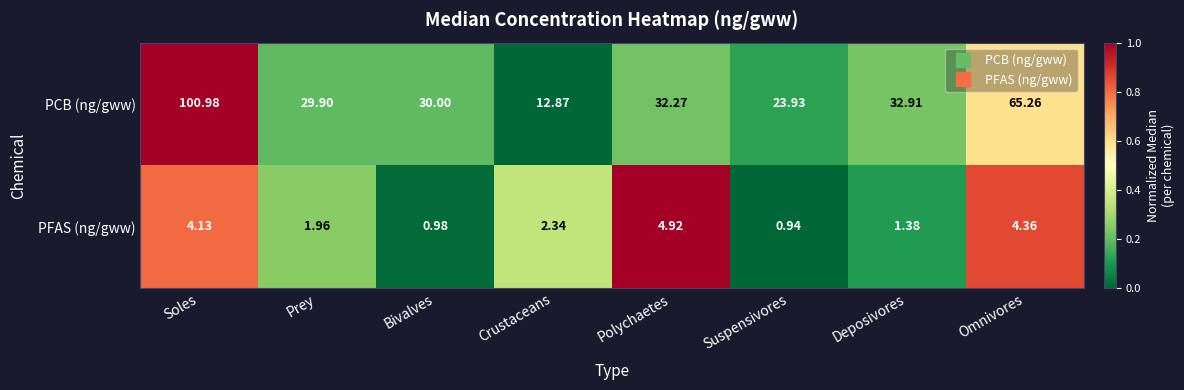

How many values in the PFAS (ng/gww) series are below 2?

4